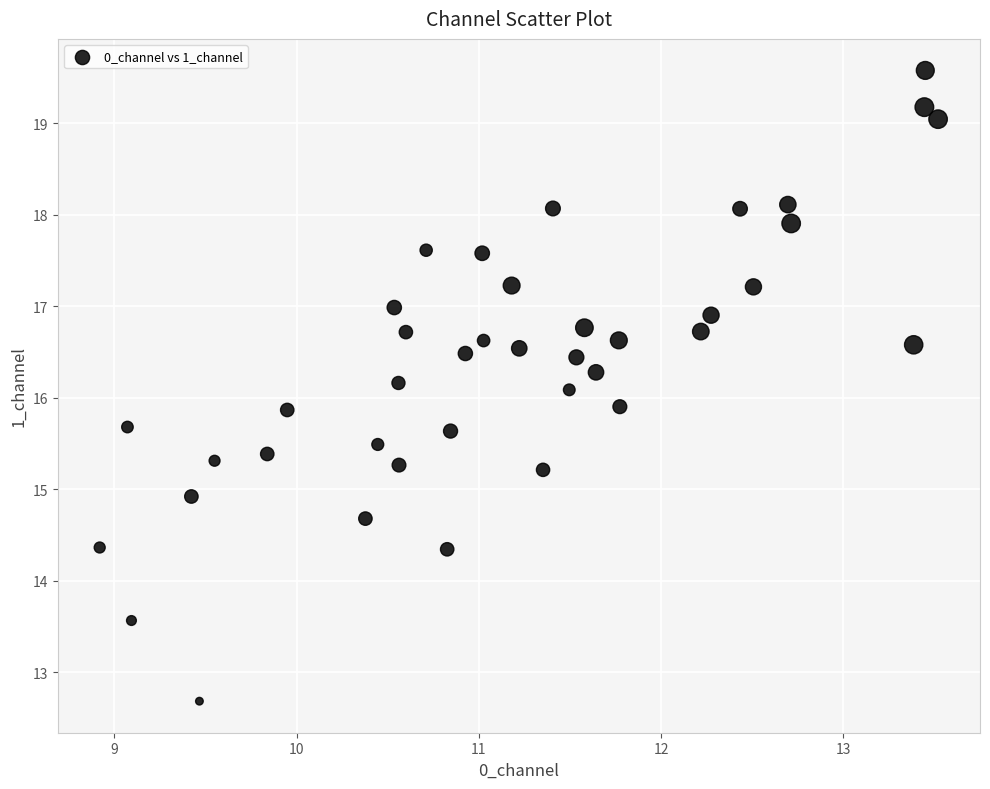

What is the range of X values (max minus min)?

4.6